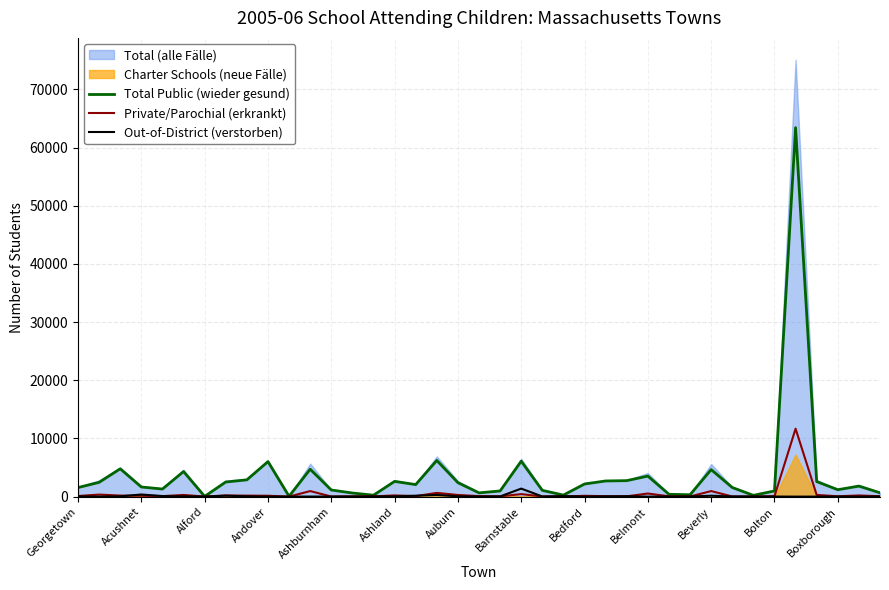

What is the highest value of the Total Public (wieder gesund) series?

63416